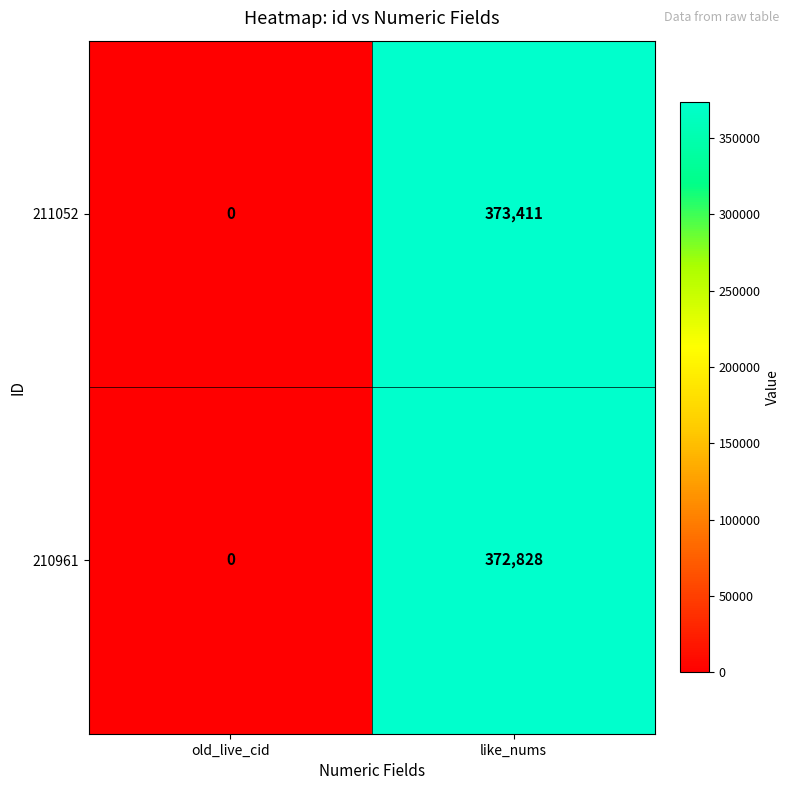

Which series has the largest total across all categories?

211052